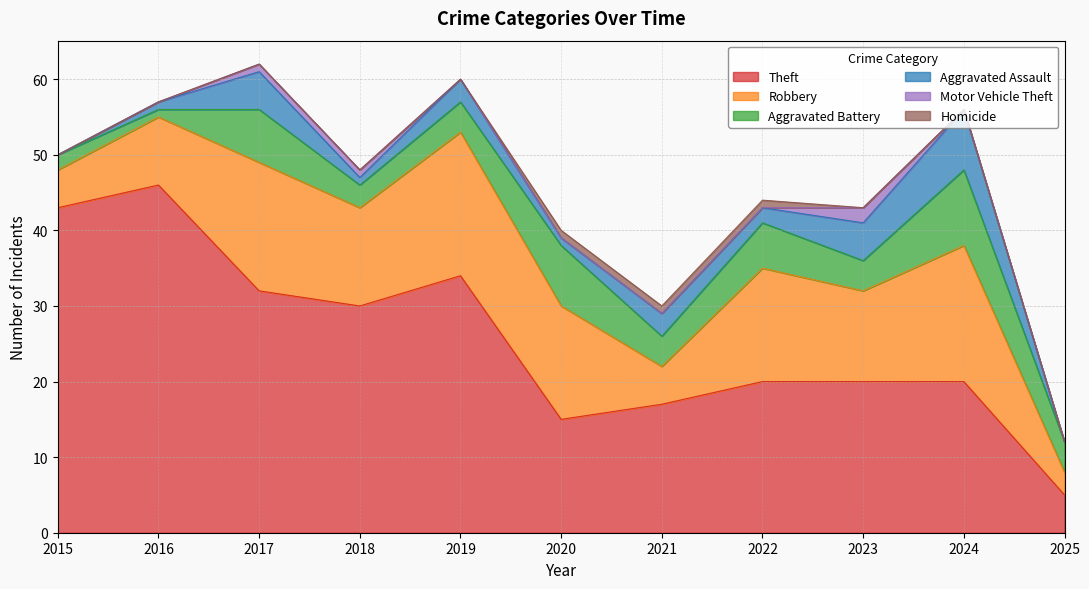

How many data points does each series have?

11